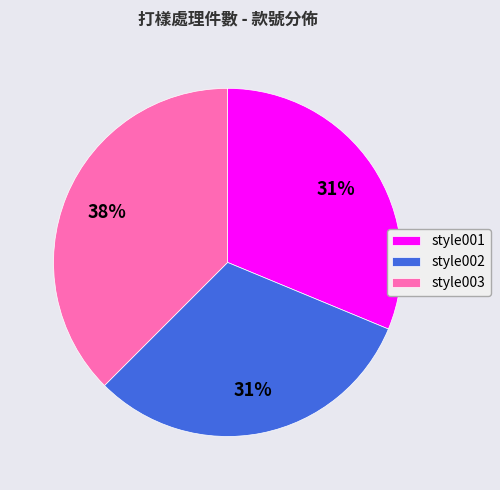

How many slices are in this pie chart?

3